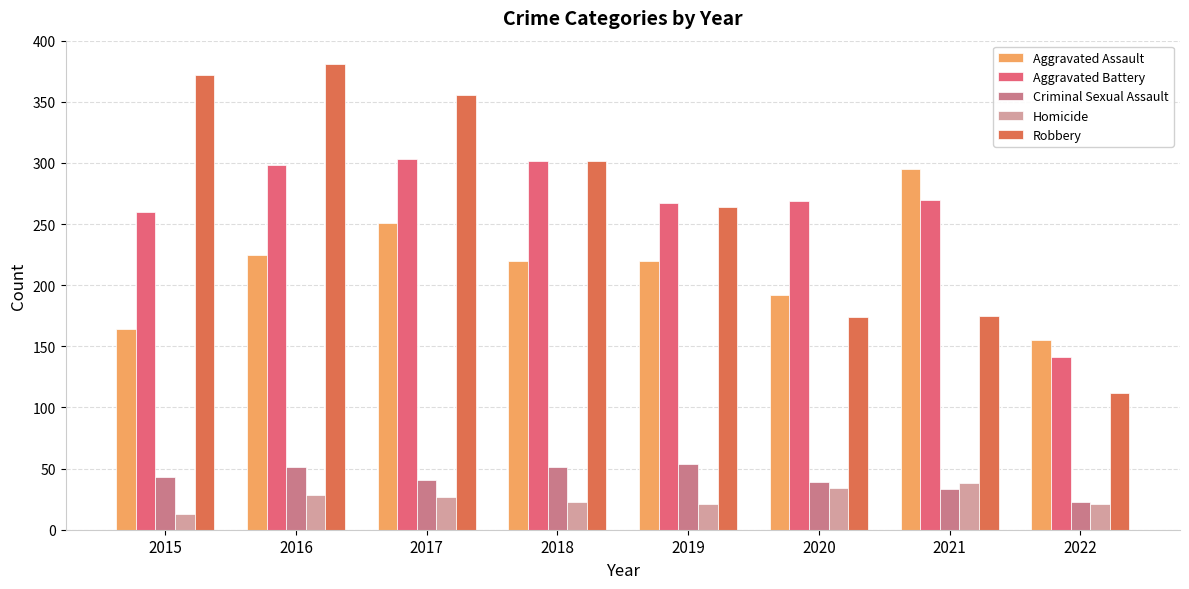

What is the total value across all series at 2020?

708